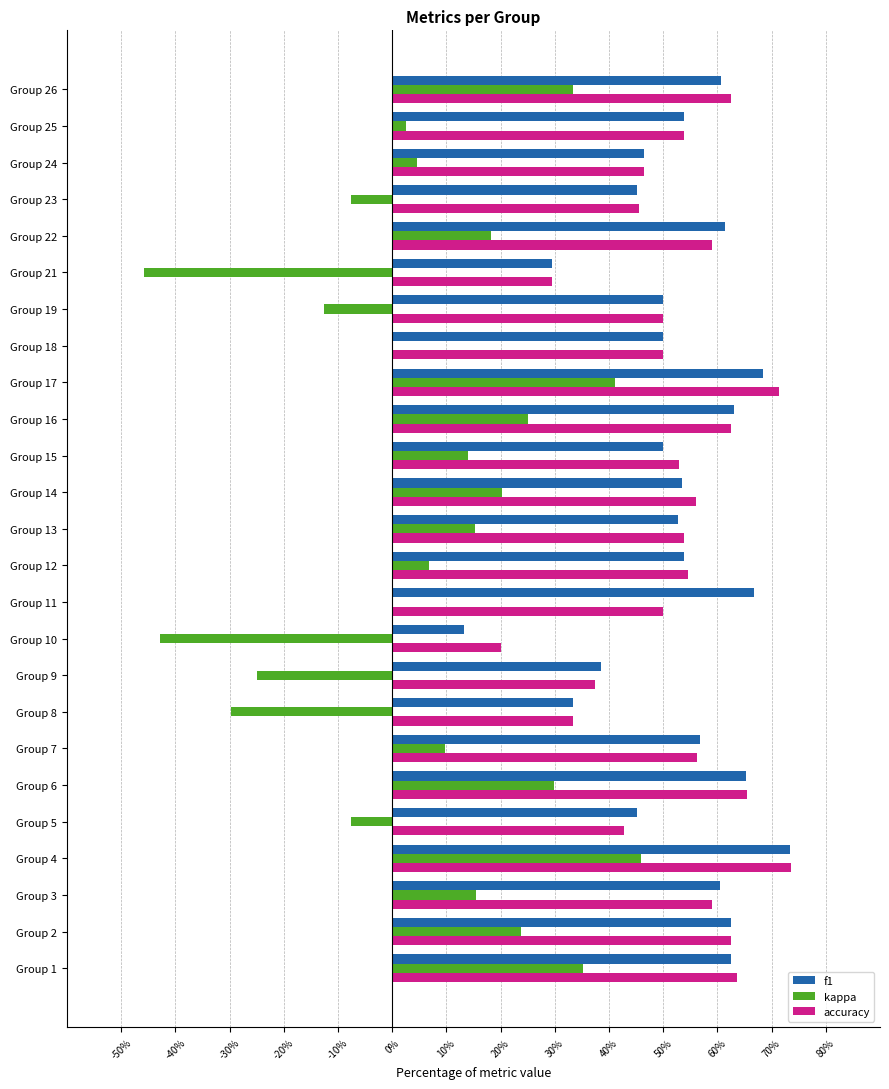

What are all the series names shown in the legend?

f1, kappa, accuracy